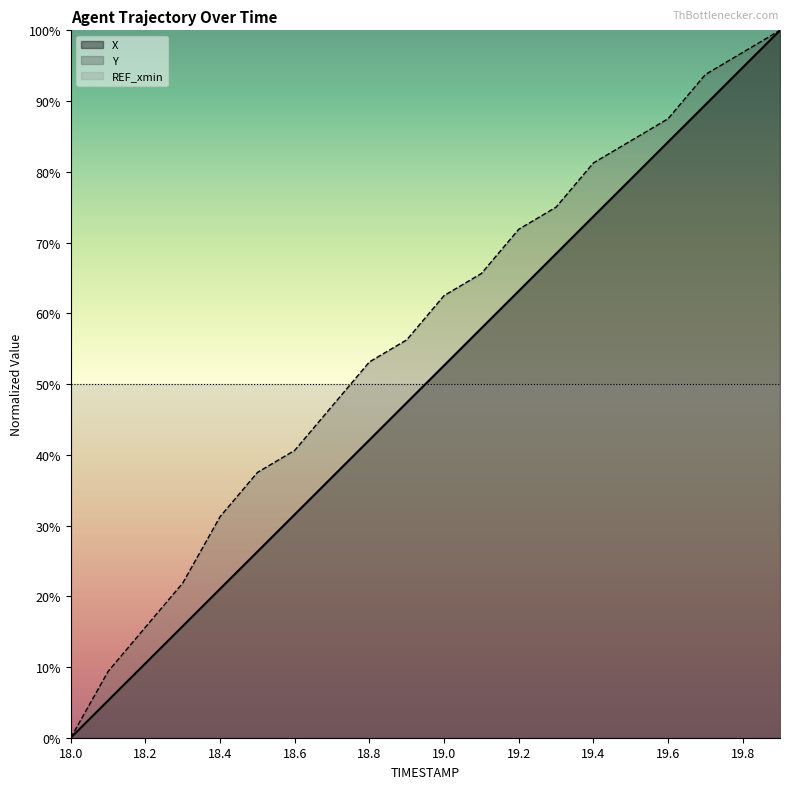

True or false: X and Y intersect in this chart.

False